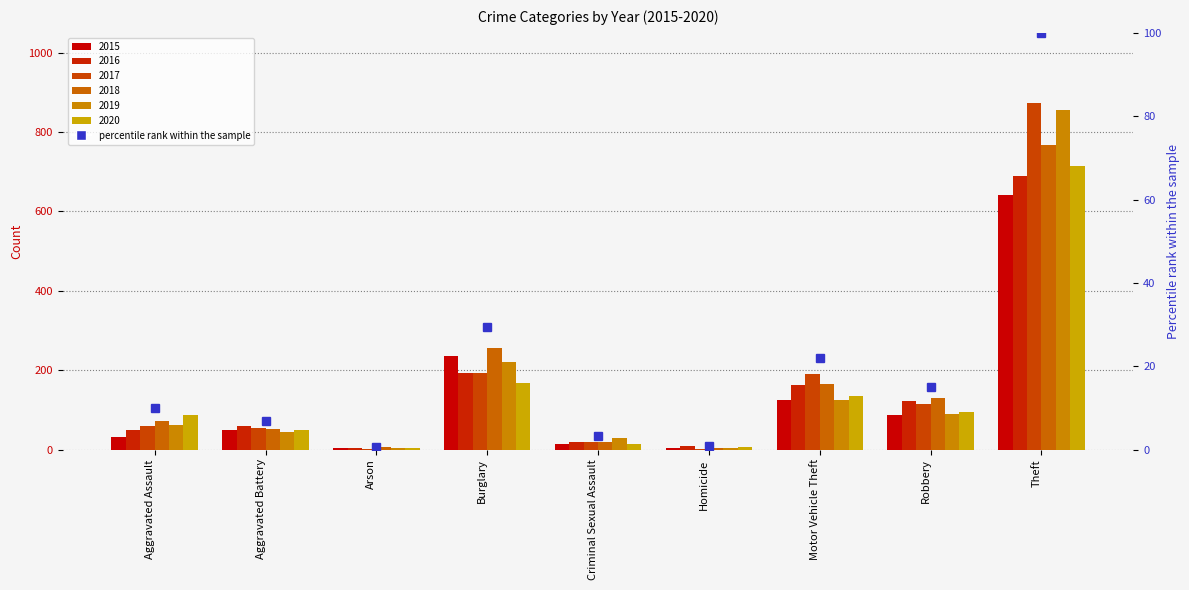

Rank the series by their maximum value, from highest to lowest.

2017, 2019, 2018, 2020, 2016, 2015